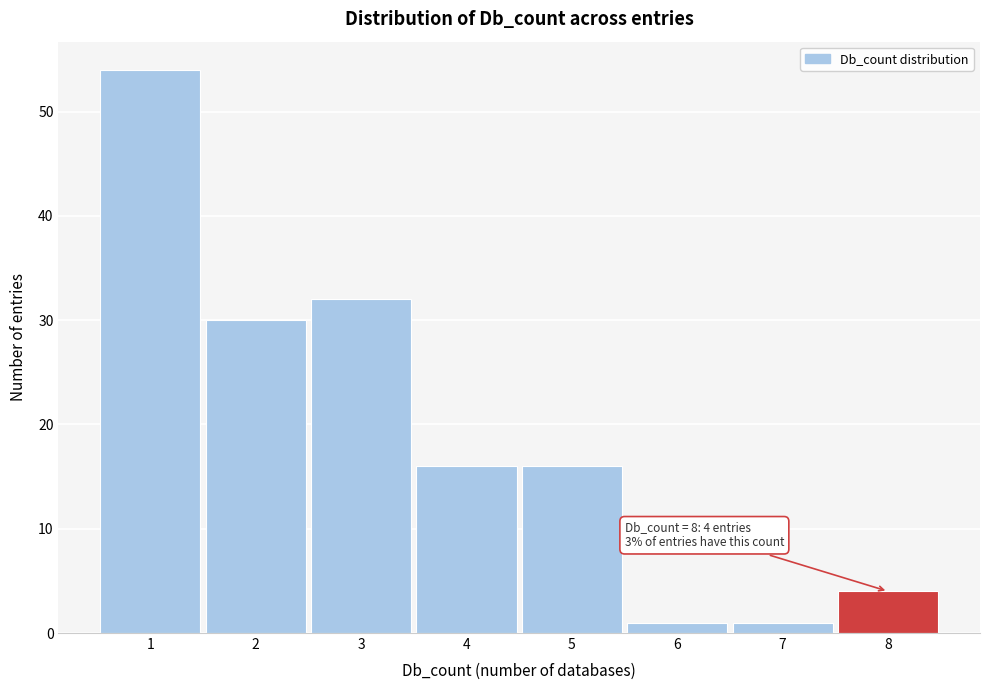

Which range on the x-axis has the tallest bar?

0.5 to 1.5